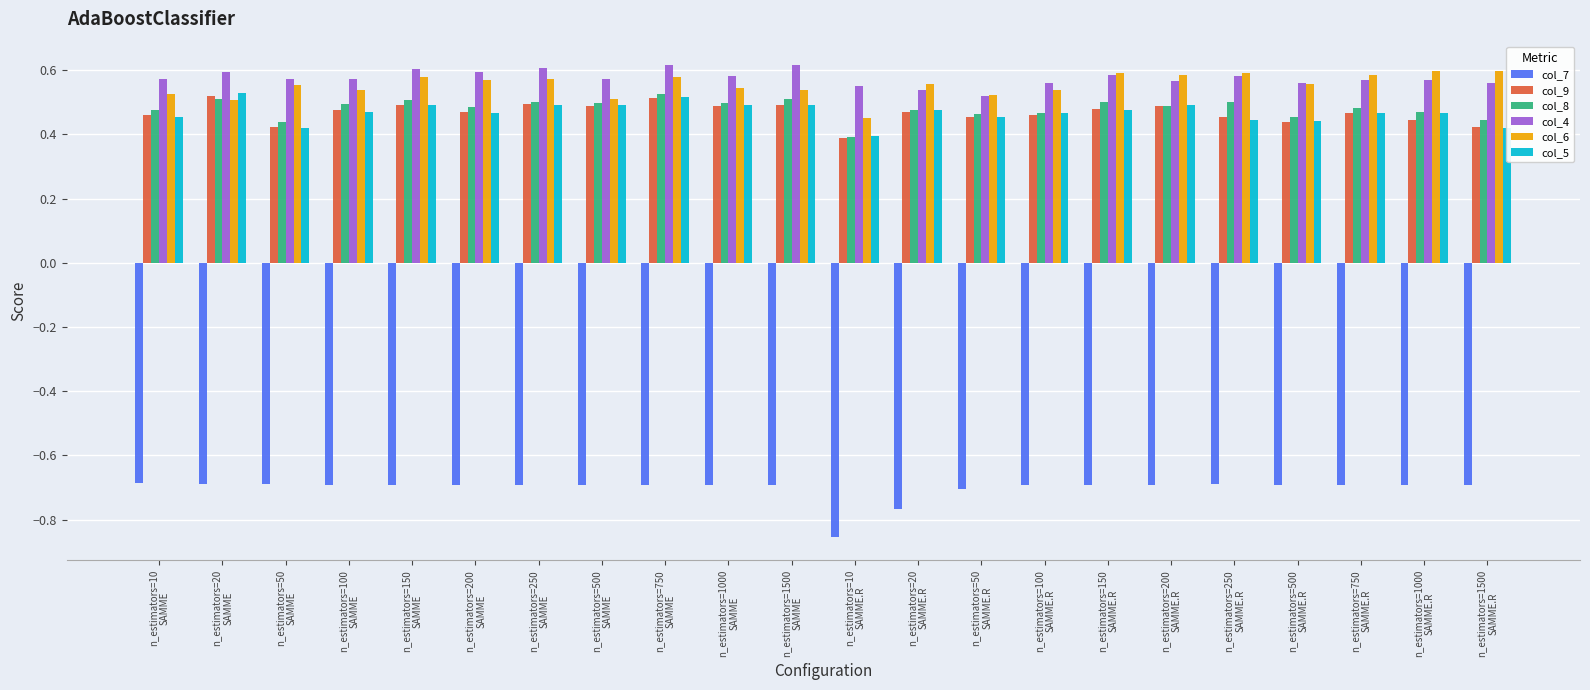

What is the highest value of the col_7 series?

-0.7